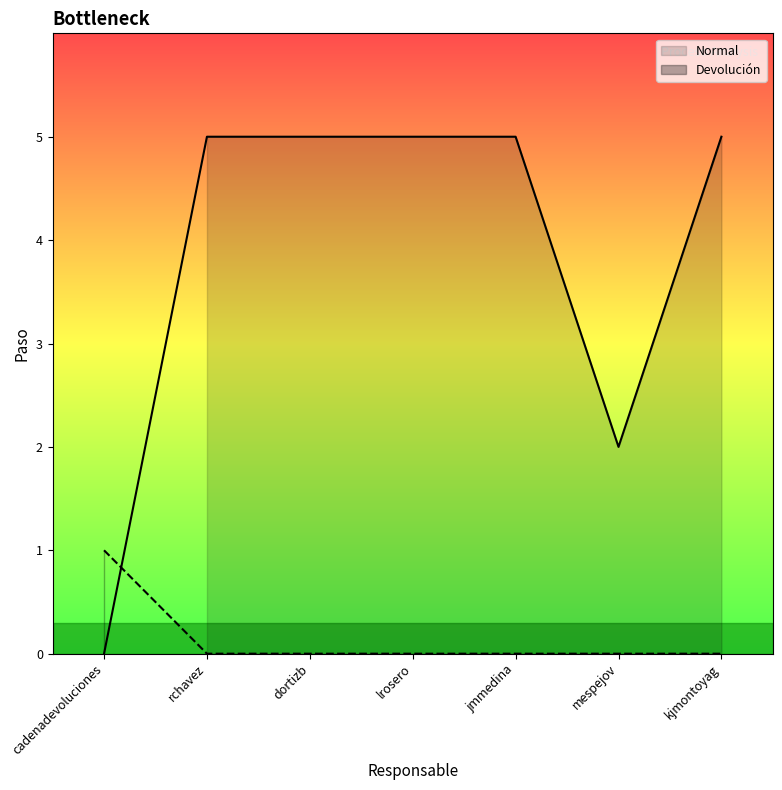

At which category is the sum across all series the highest?

rchavez